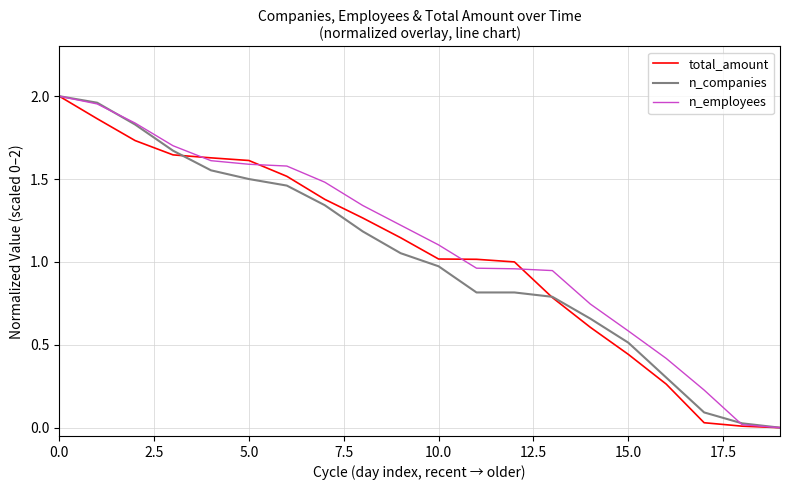

What is the difference between the maximum and minimum values in the total_amount series?

2.0